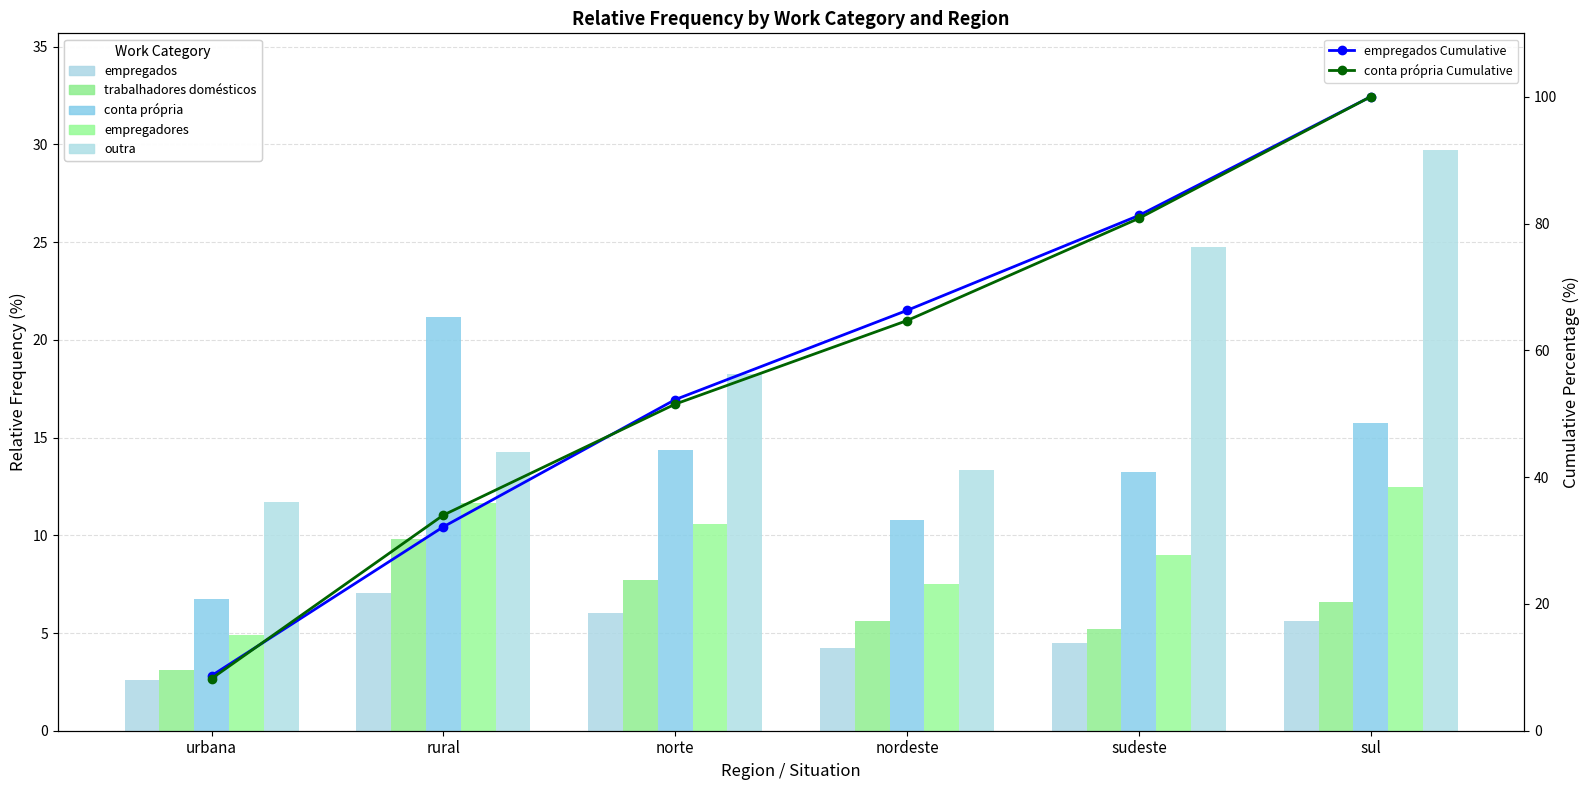

How many series are shown in this chart?

5